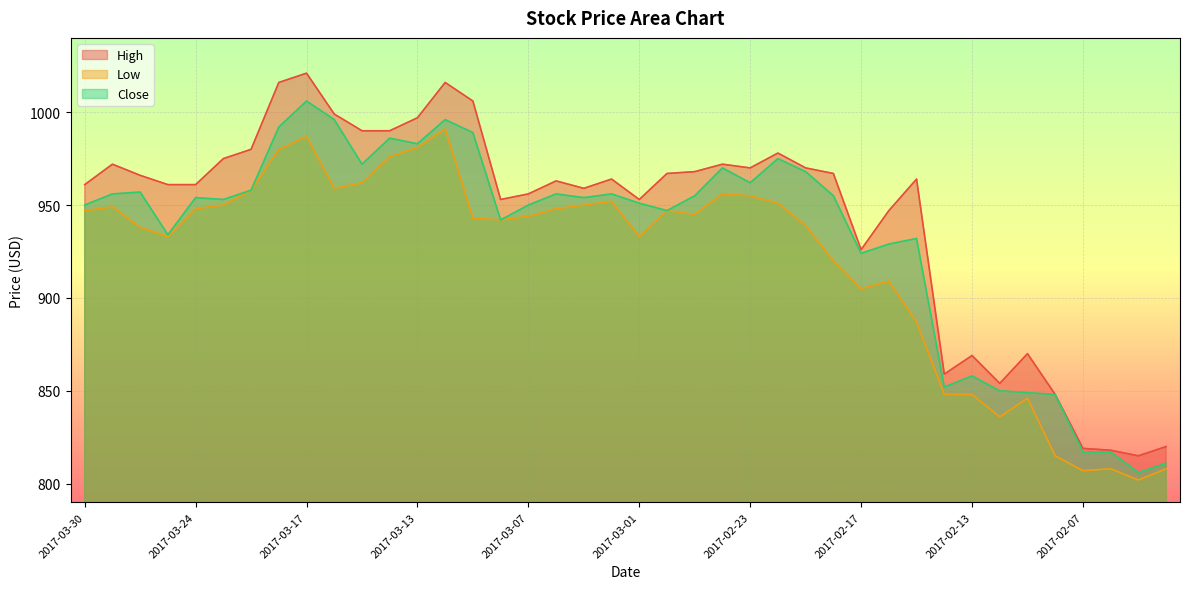

What is the difference between the maximum and minimum values in the Close series?

200